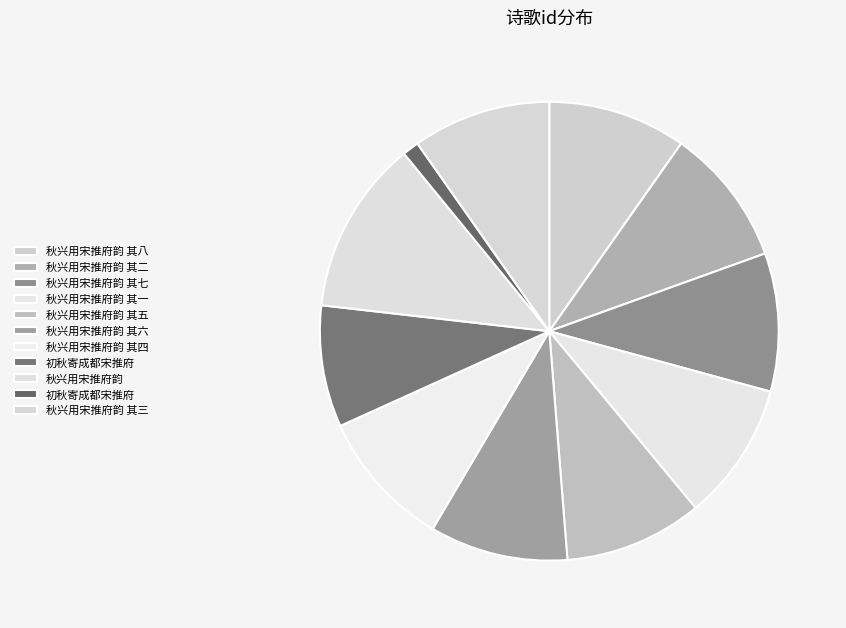

How many slices are in this pie chart?

11